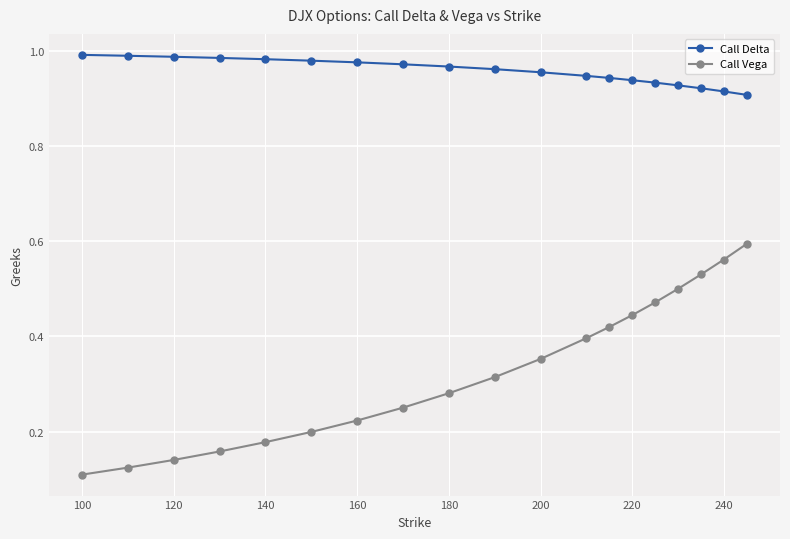

True or false: Call Vega has more than 1 points higher than both neighbors.

False